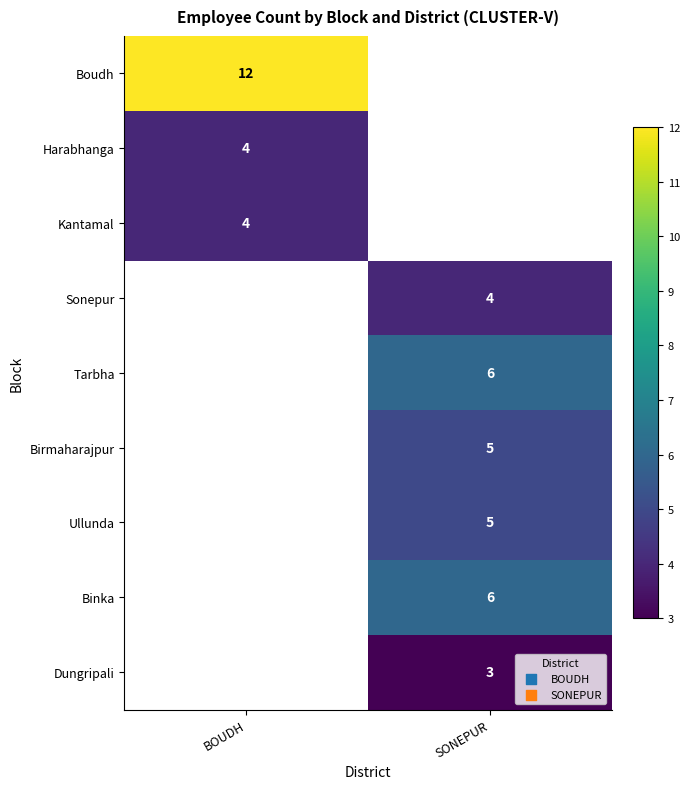

The value of Ullunda at SONEPUR is 7.4. True or false?

False